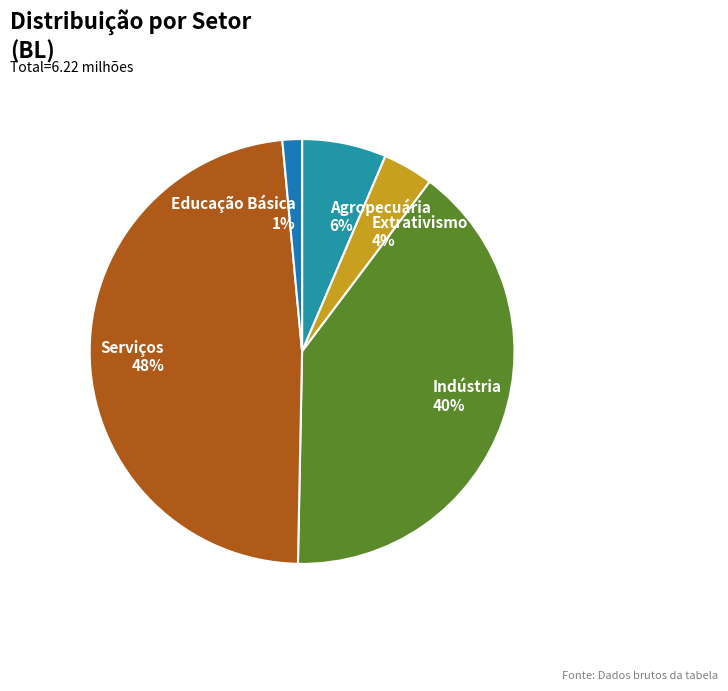

To the nearest percent, what portion does Indústria represent?

40%